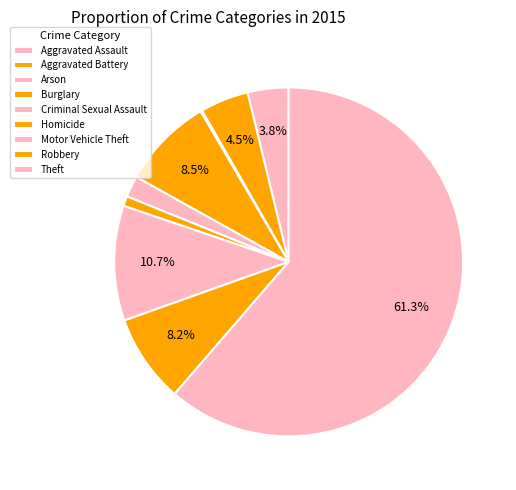

What is the change in value from Aggravated Assault to Arson?

-52